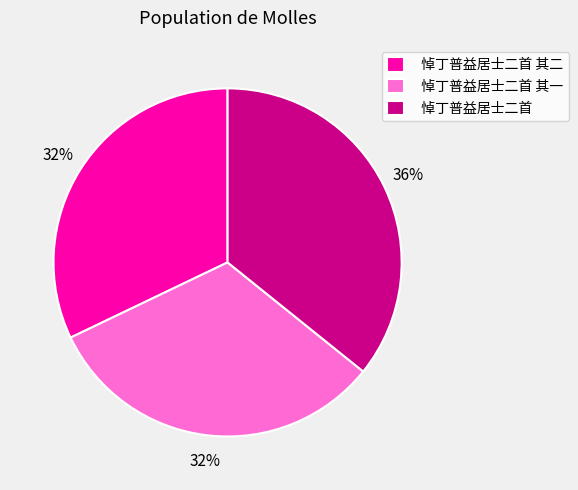

Which category has the biggest portion of the pie?

悼丁普益居士二首